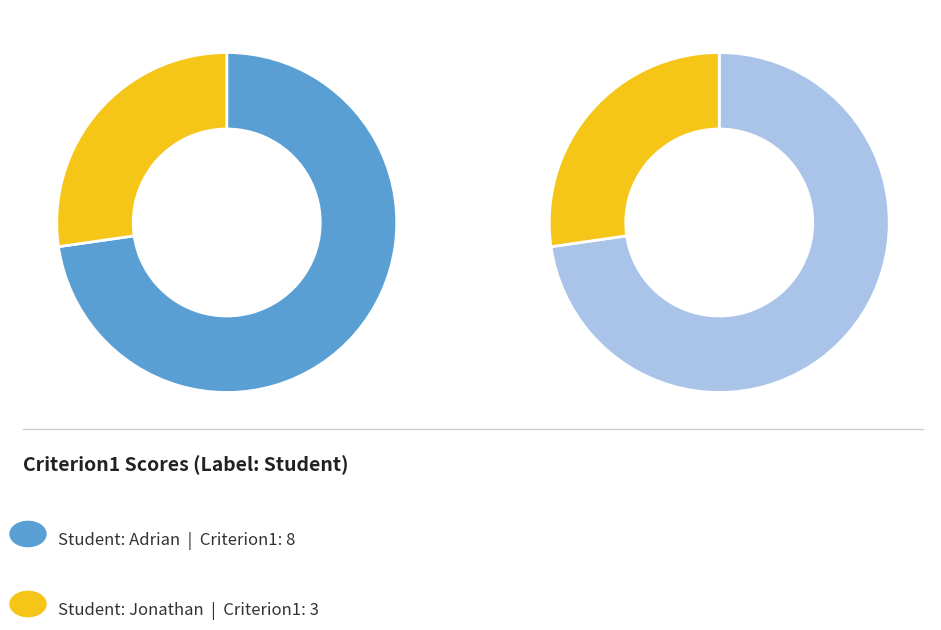

Does any single category account for the majority?

Yes